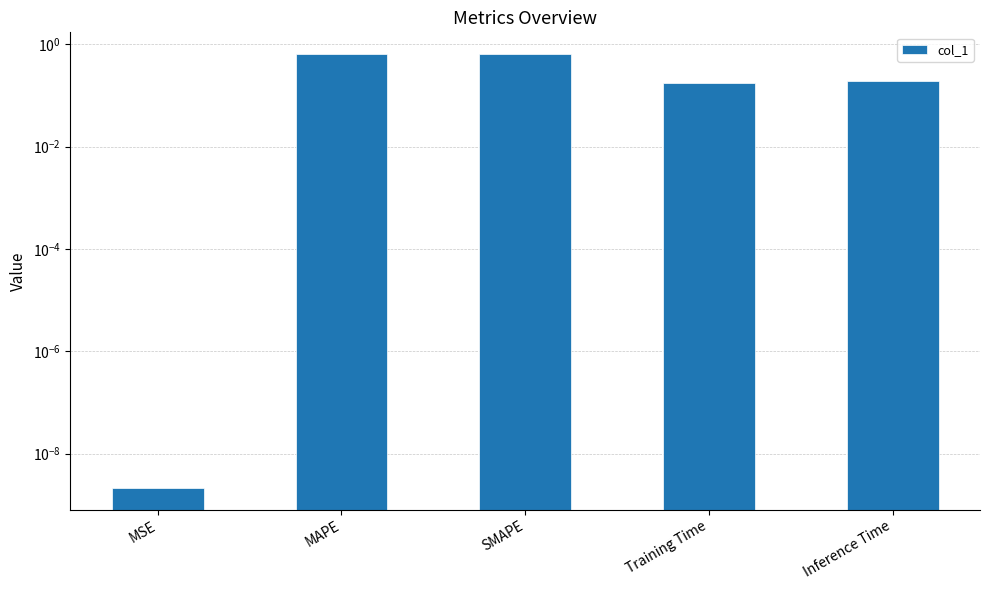

What is the sum of the values at MAPE and SMAPE?

1.3